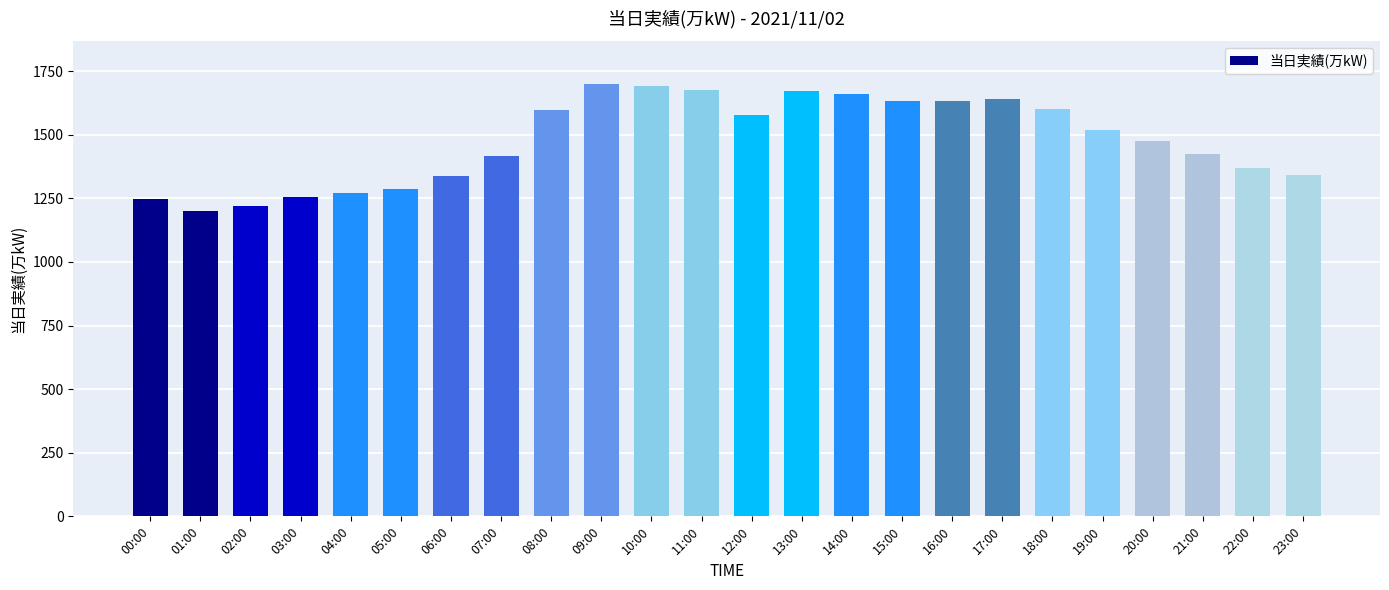

How many data points does each series have?

24